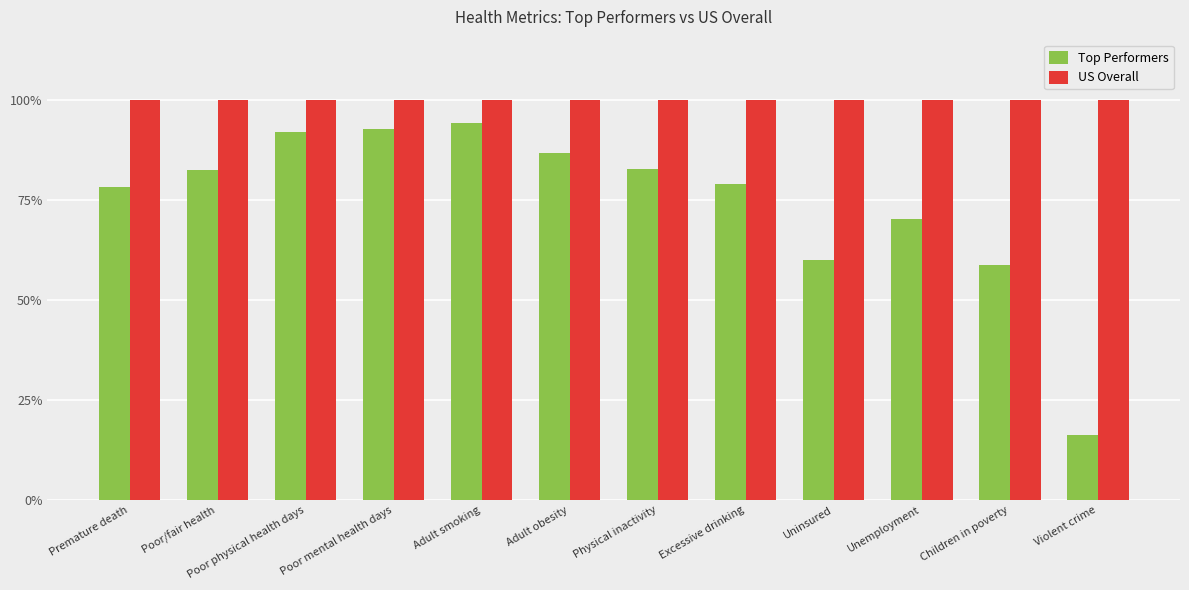

What are all the series names shown in the legend?

Top Performers, US Overall